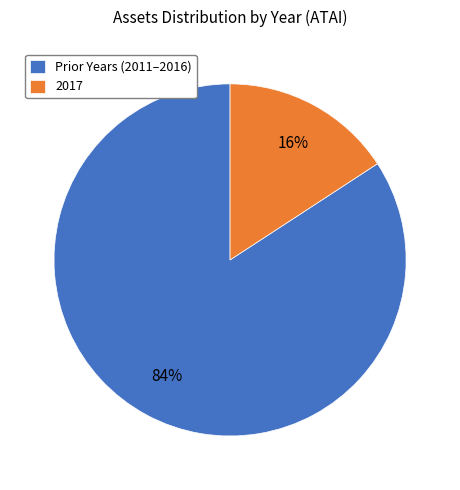

Which has a higher value, 2017 or Prior Years (2011–2016)?

Prior Years (2011–2016)